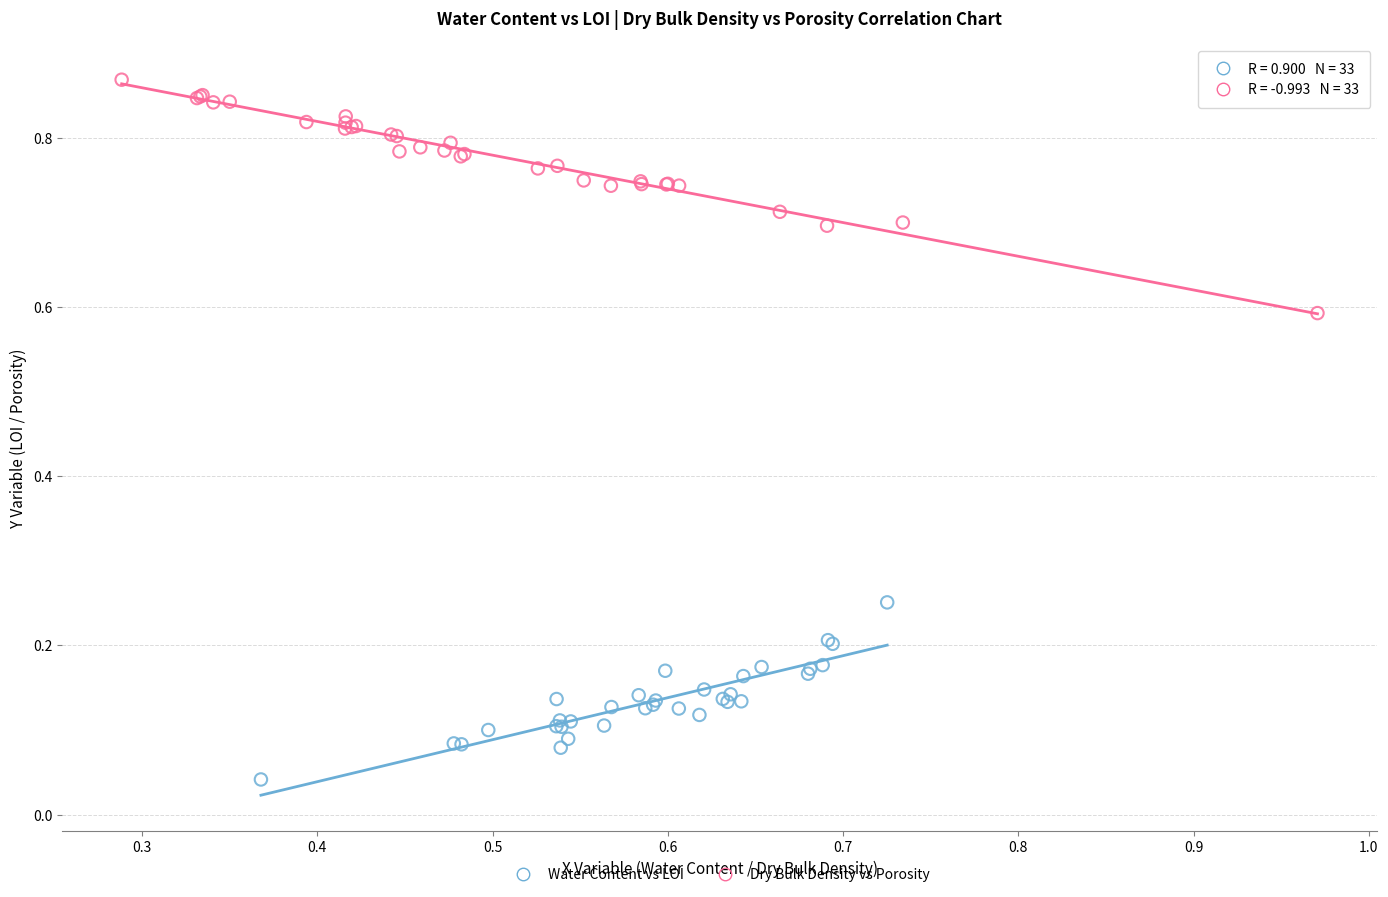

Which series reaches the minimum Y coordinate?

Water Content vs LOI